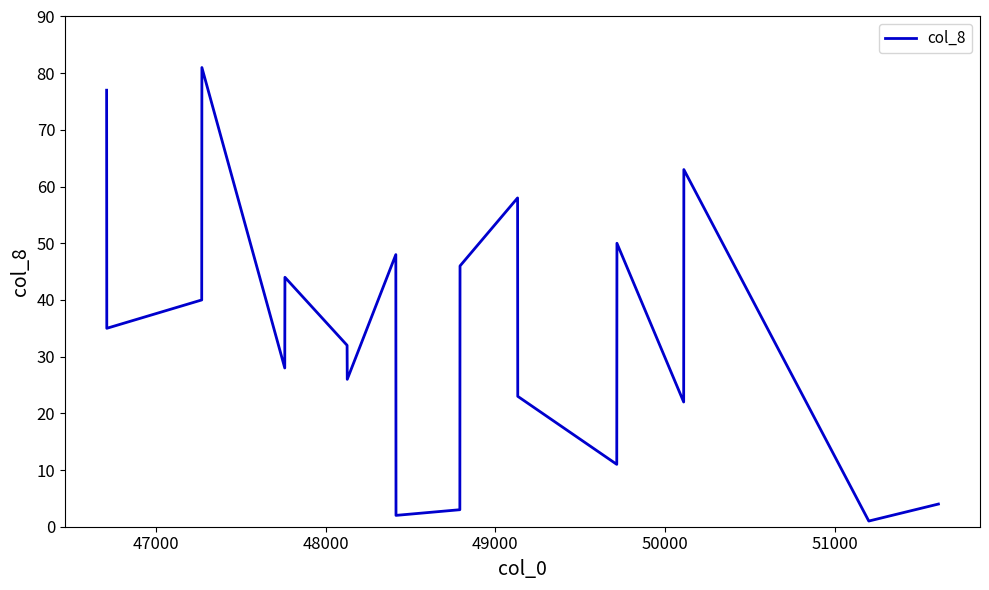

What is the difference between the maximum and minimum values?

80